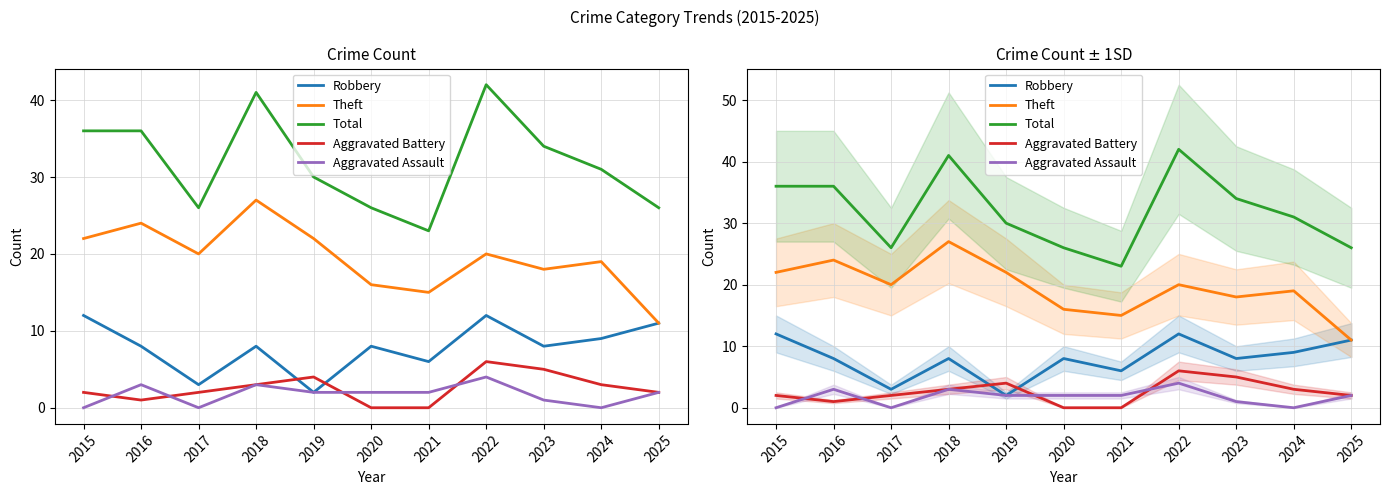

What are all the series names shown in the legend?

Robbery, Theft, Total, Aggravated Battery, Aggravated Assault